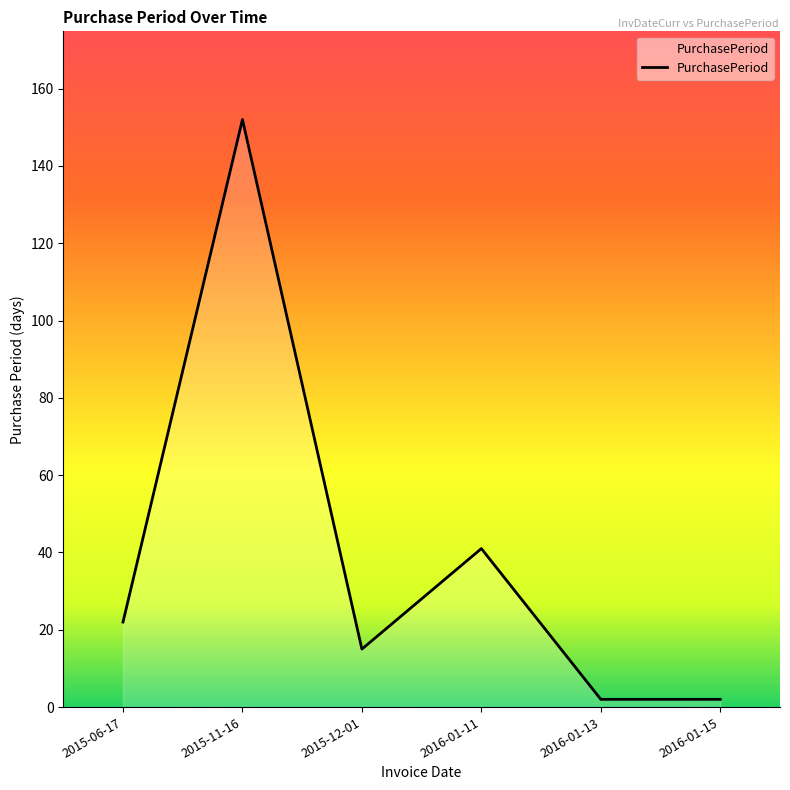

Is it true that the value at 2015-11-16 is 198?

False